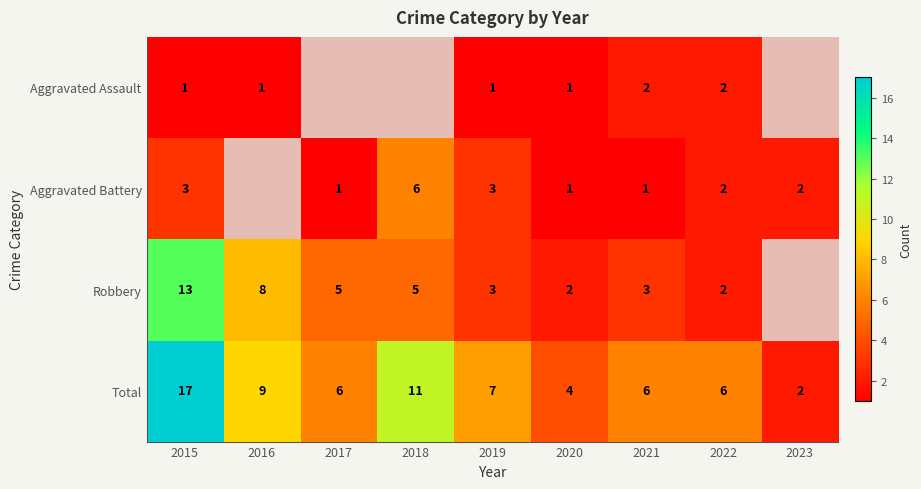

Rank the series at 2015 from highest to lowest value.

Total, Robbery, Aggravated Battery, Aggravated Assault